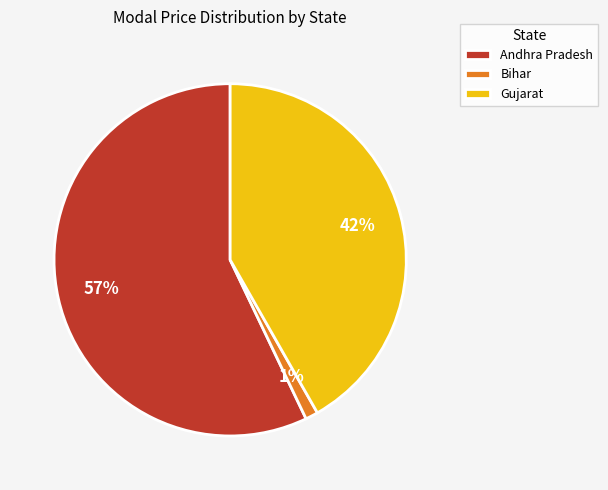

How many slices are in this pie chart?

3